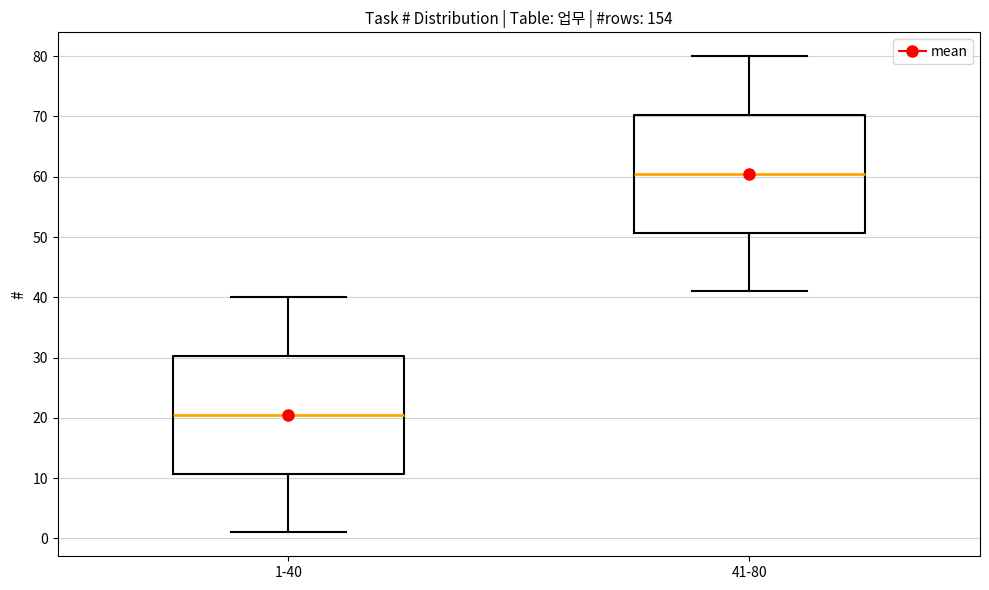

Which box has the highest median line?

41-80